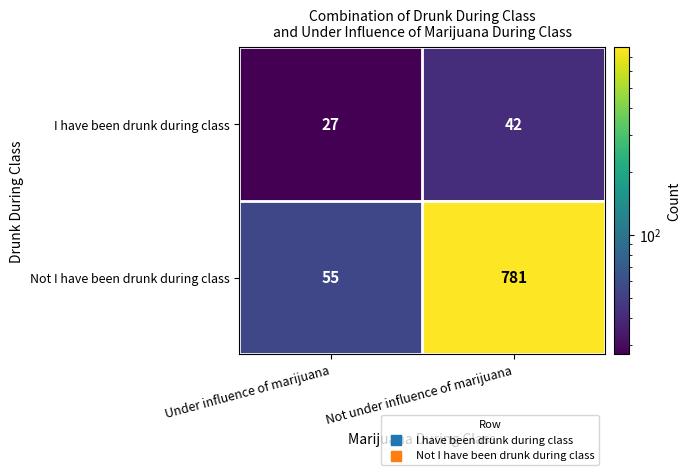

True or false: Not I have been drunk during class has a value of 781 at Not under influence of marijuana.

True